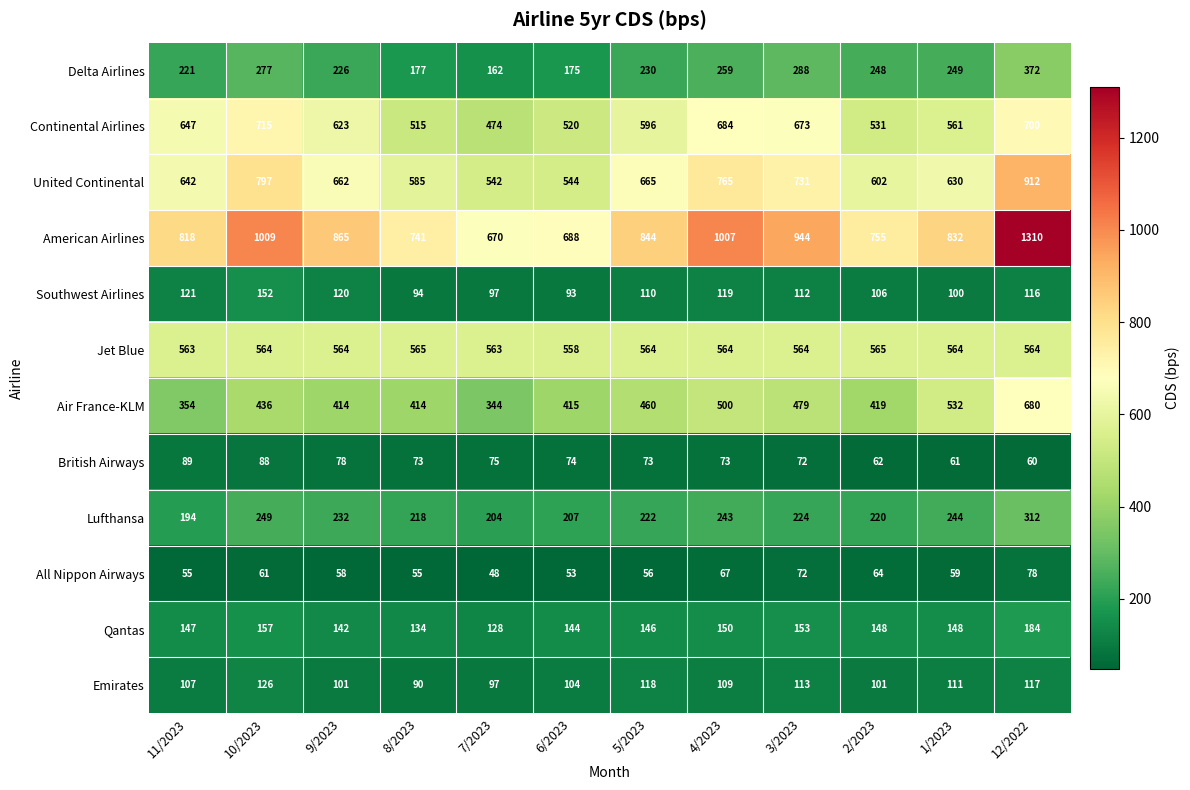

Count the number of data series in this chart.

12